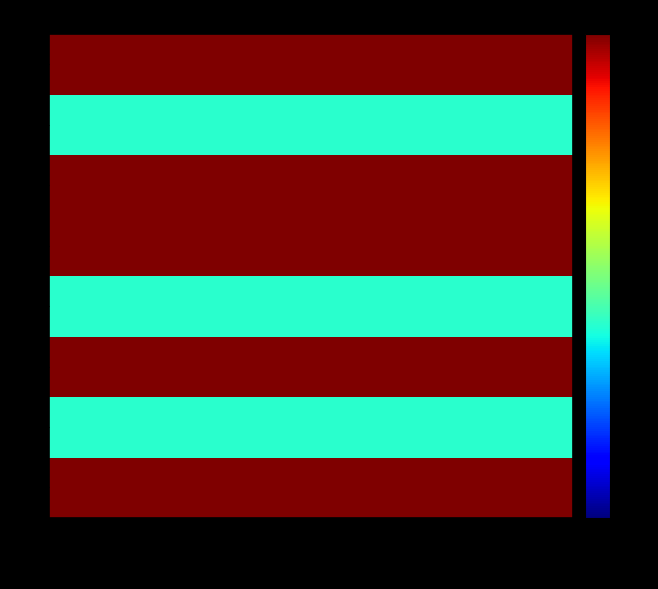

What is the spread (max minus min) of values at EE371?

3